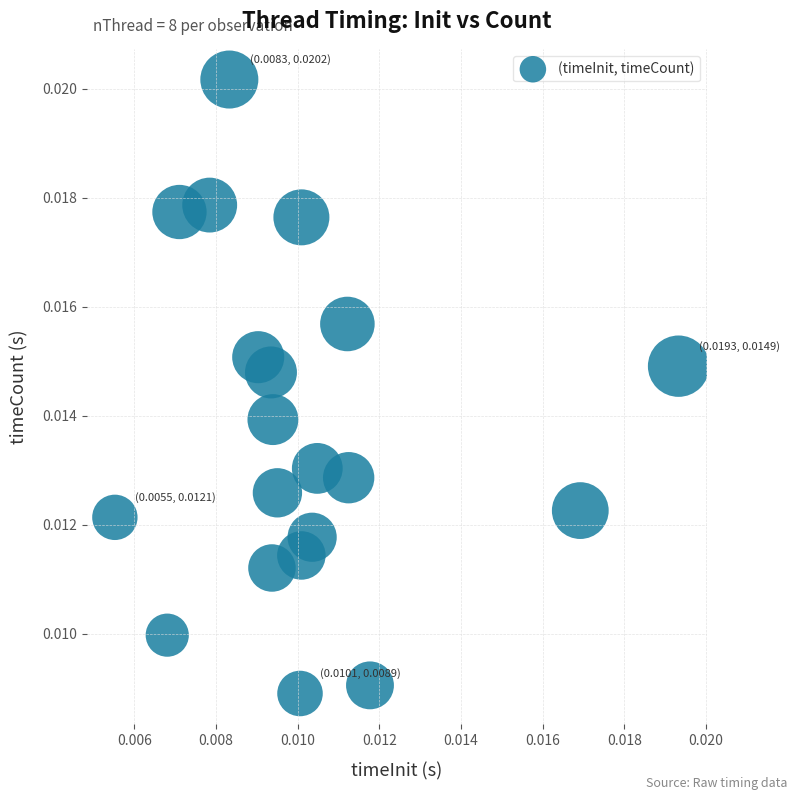

Count the number of points in this scatter plot.

20